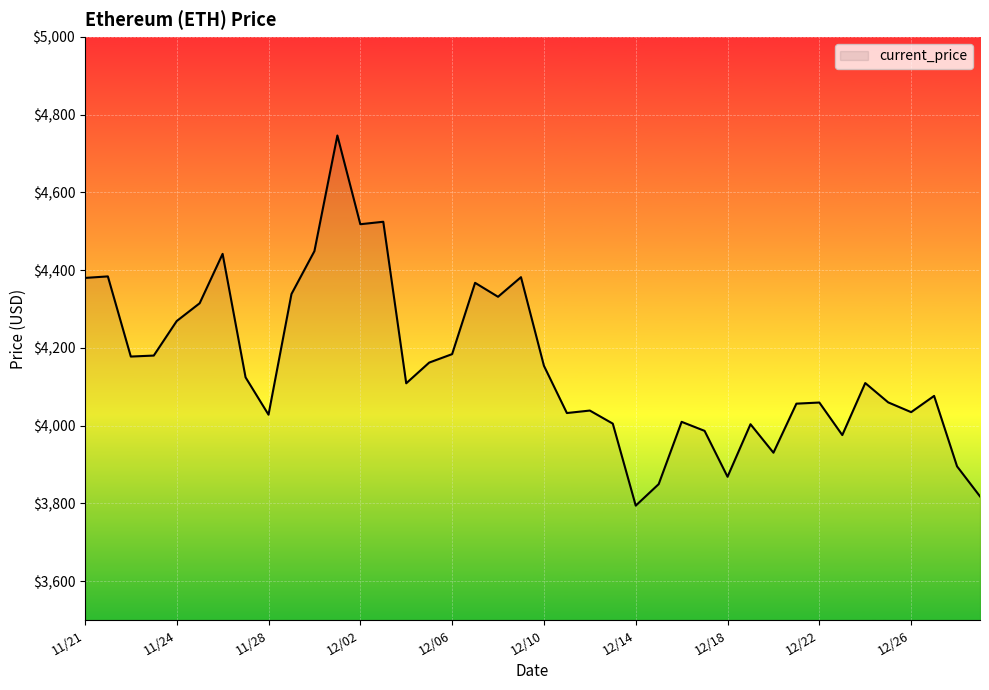

What is the greatest value displayed?

4746.4